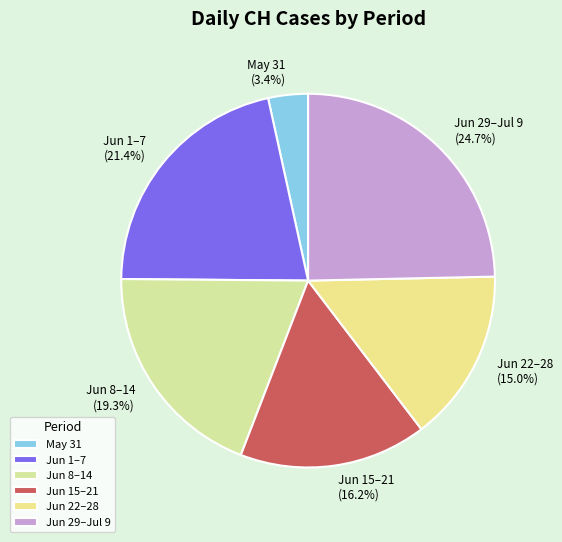

Does any single category account for the majority?

No